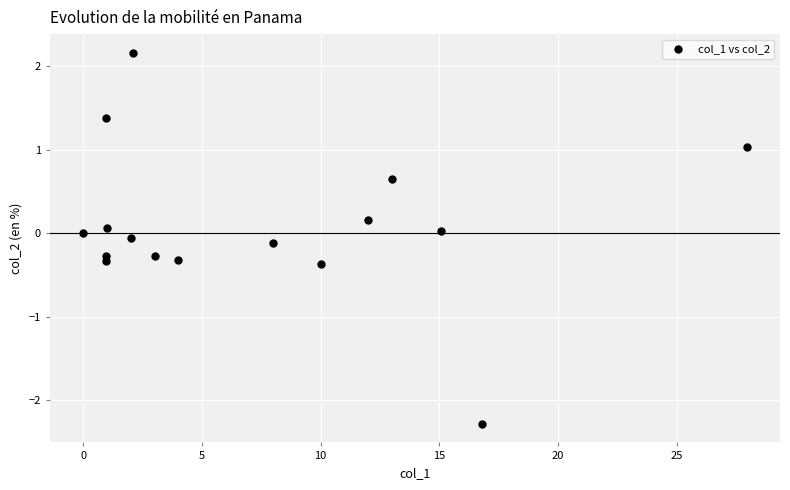

What is the range of X values (max minus min)?

27.9